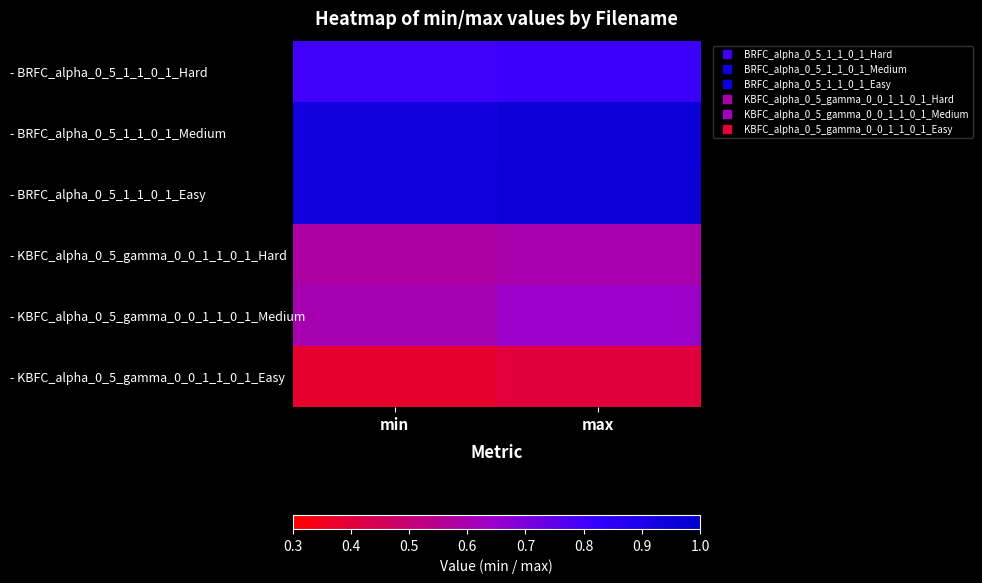

How many data points does each series have?

2